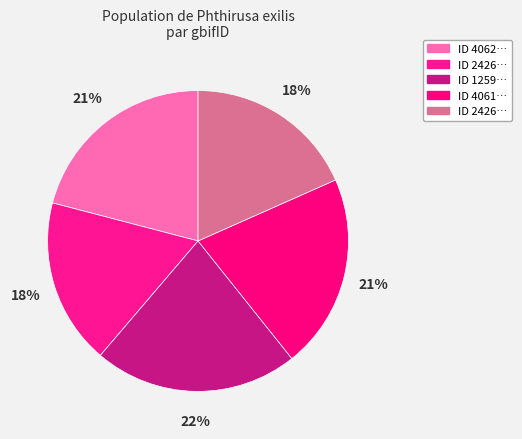

Which slice is the smallest?

2426914630